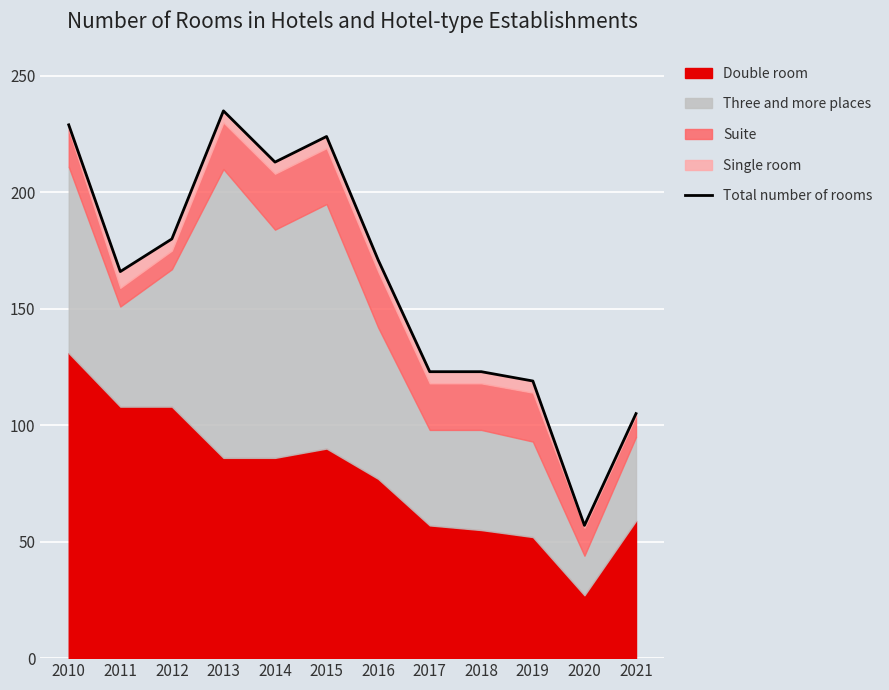

Which has a higher value, 2020 or 2018?

2018